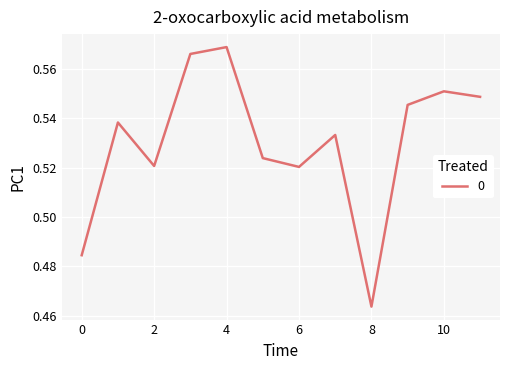

Which category has the highest value across all series?

4